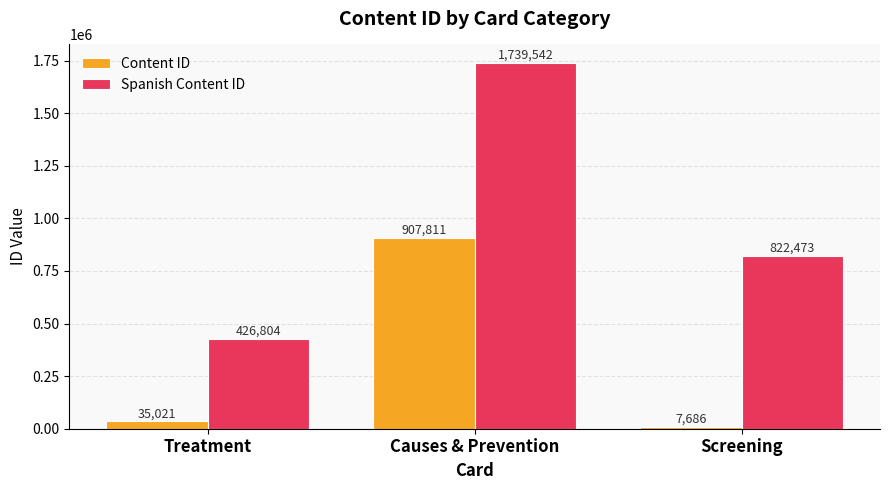

True or false: Spanish Content ID has a value of 1739542 at Causes & Prevention.

True